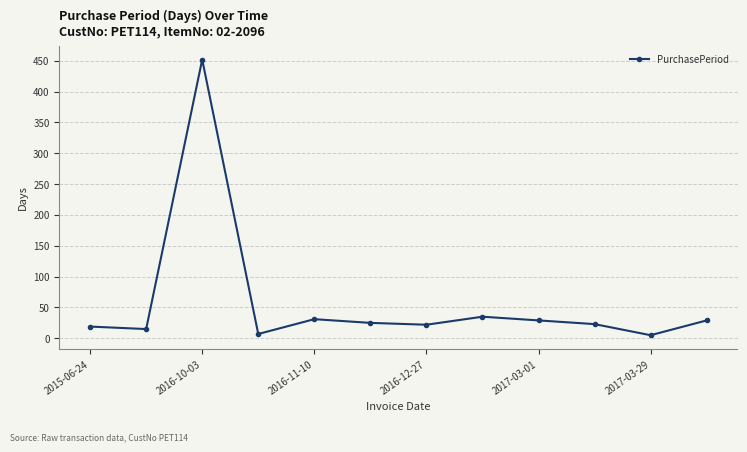

Count the number of data series in this chart.

1